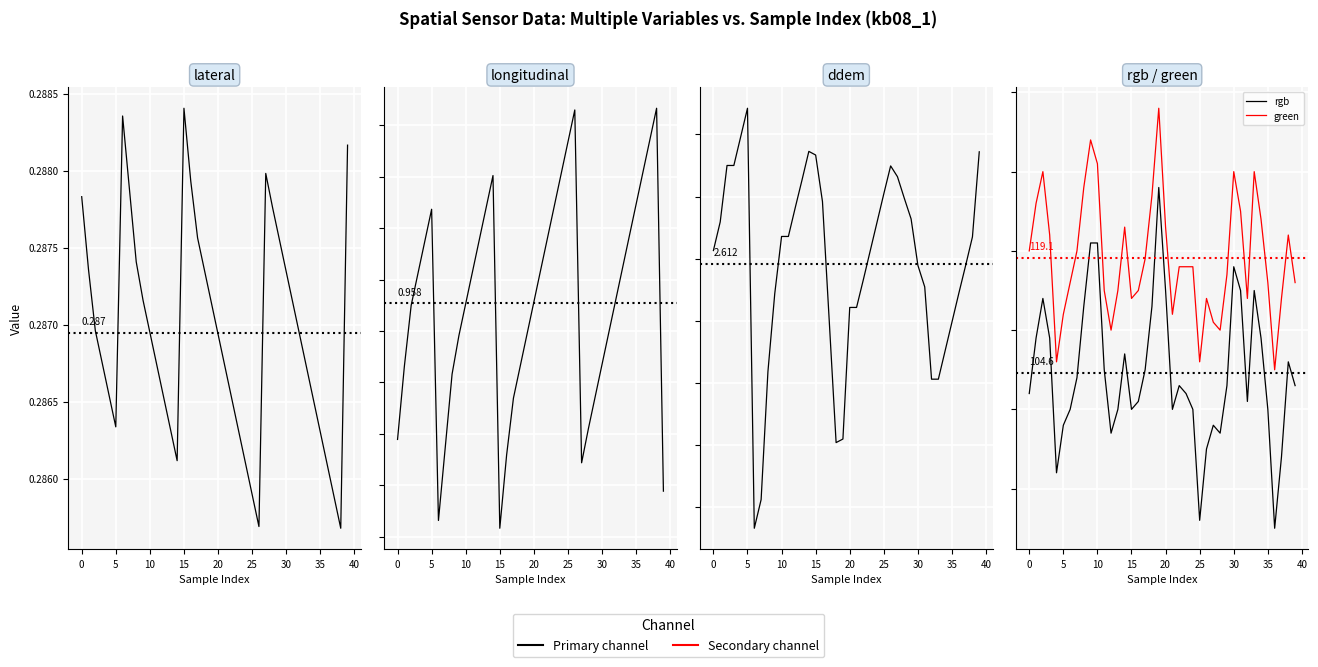

Is the value of longitudinal at 17 greater than the value of green at 15?

No